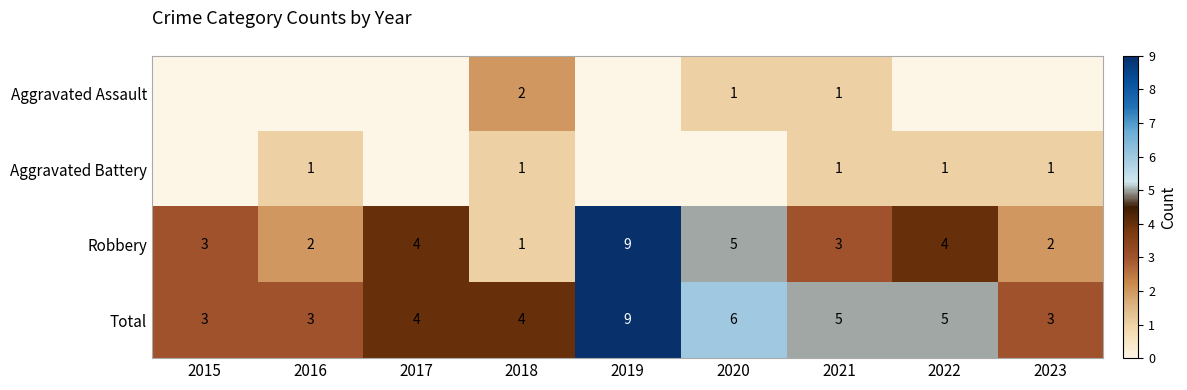

Where is Aggravated Battery nearest to the value 0?

2015